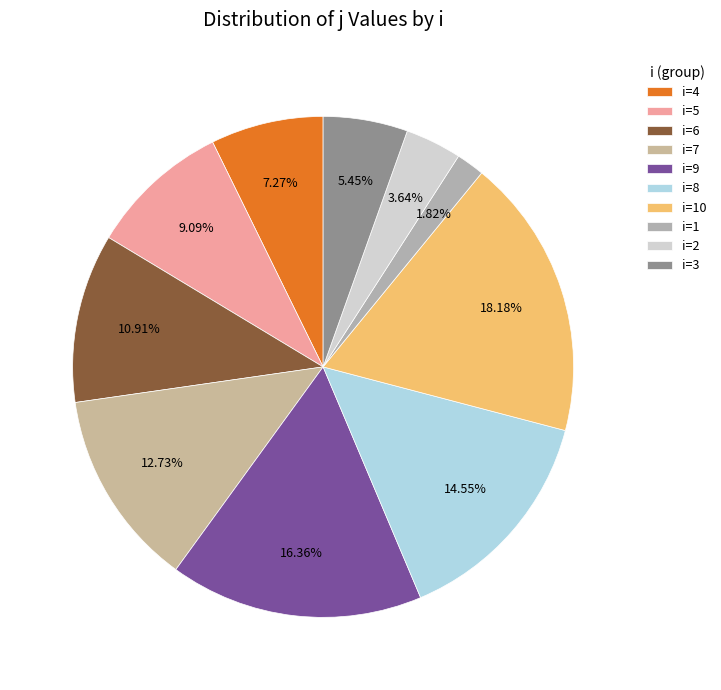

To the nearest percent, what is the average slice percentage?

10%